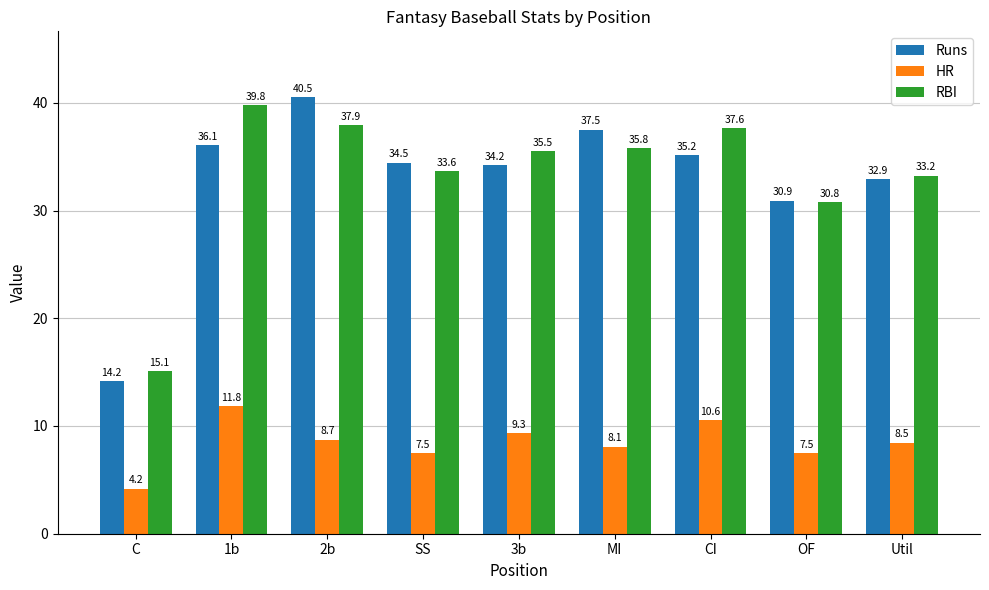

What is the label of the 8th bar from the right?

1b